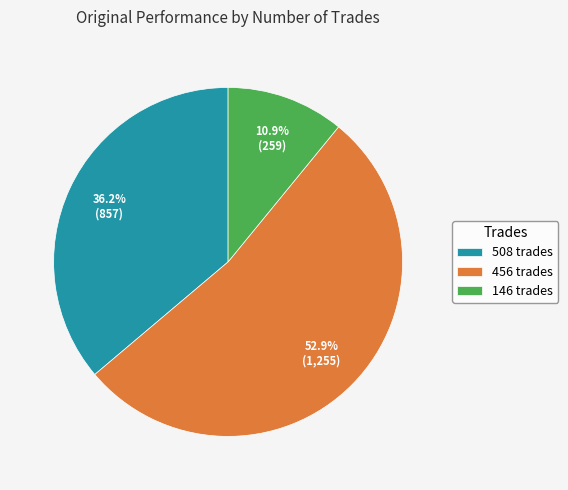

To the nearest percent, what percentage of the pie is 508 trades?

36%